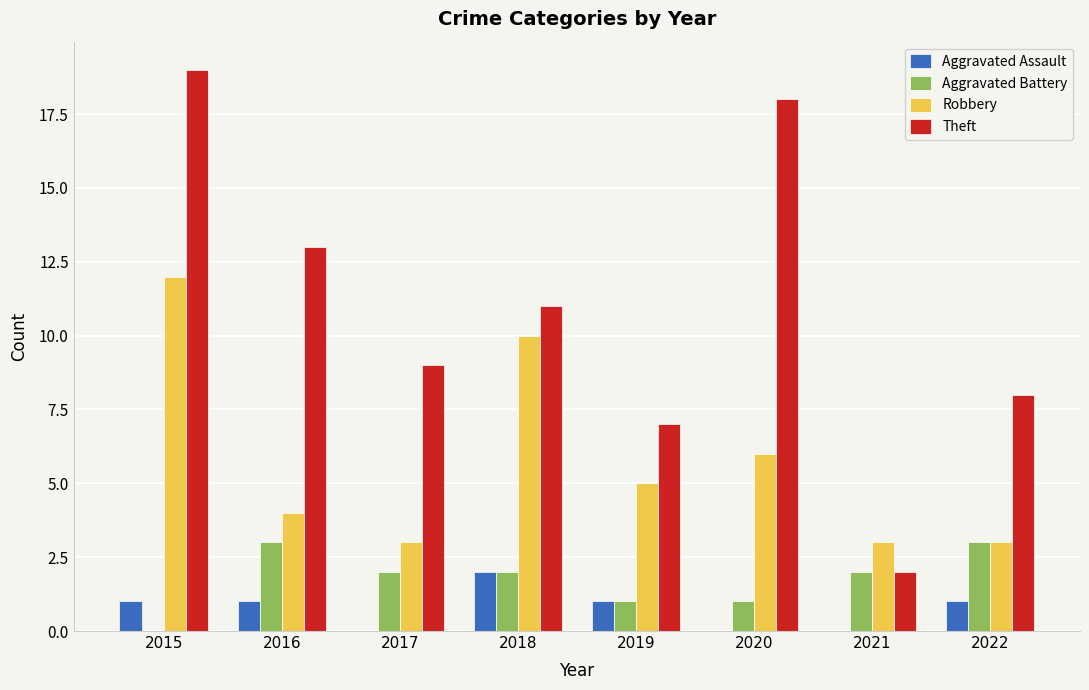

At which category is the sum across all series the highest?

2015